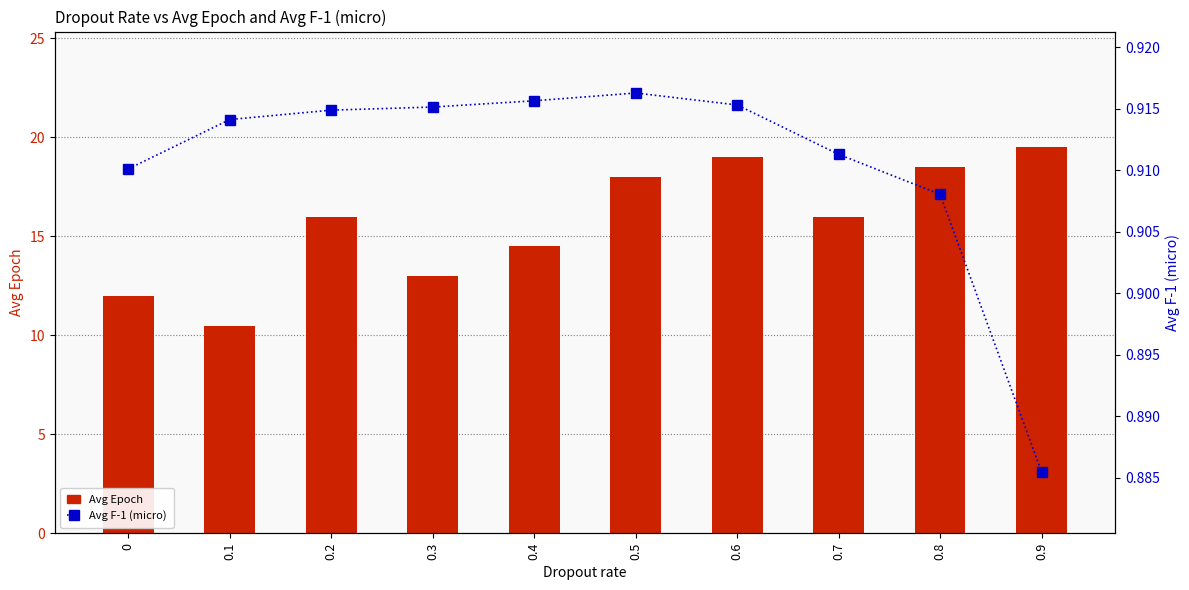

What is the sum of all Avg F-1 (micro) values?

9.1